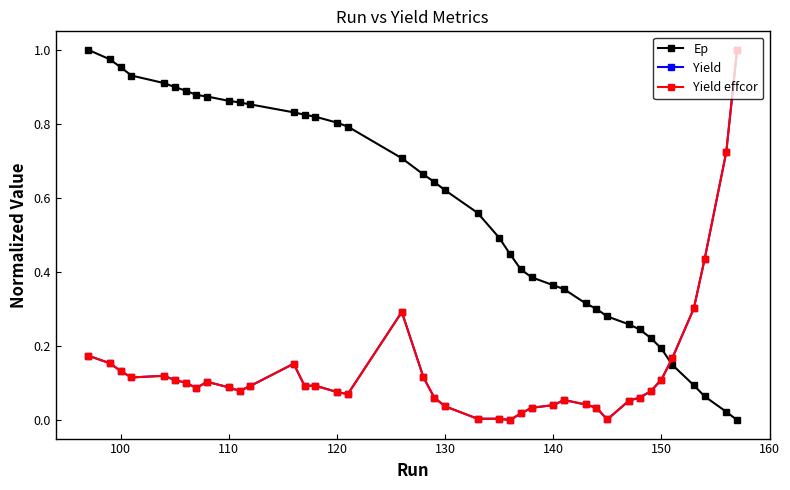

Is this an area chart (filled region under the line)?

No